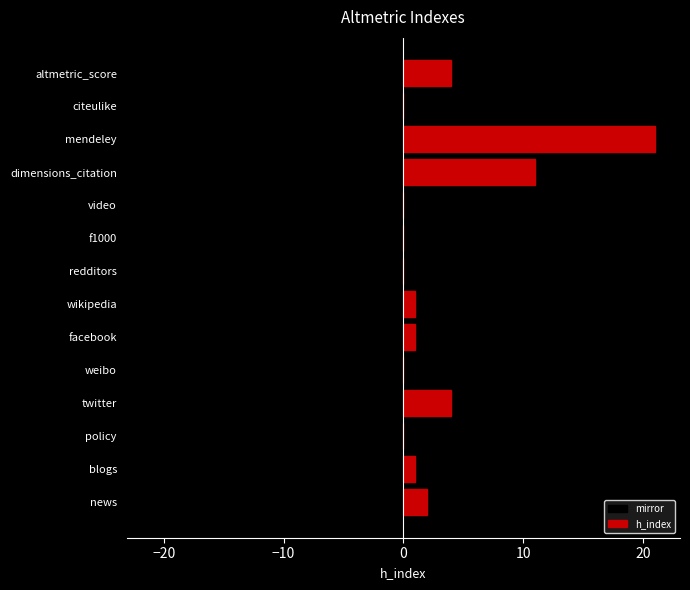

What are all the series names shown in the legend?

mirror, h_index